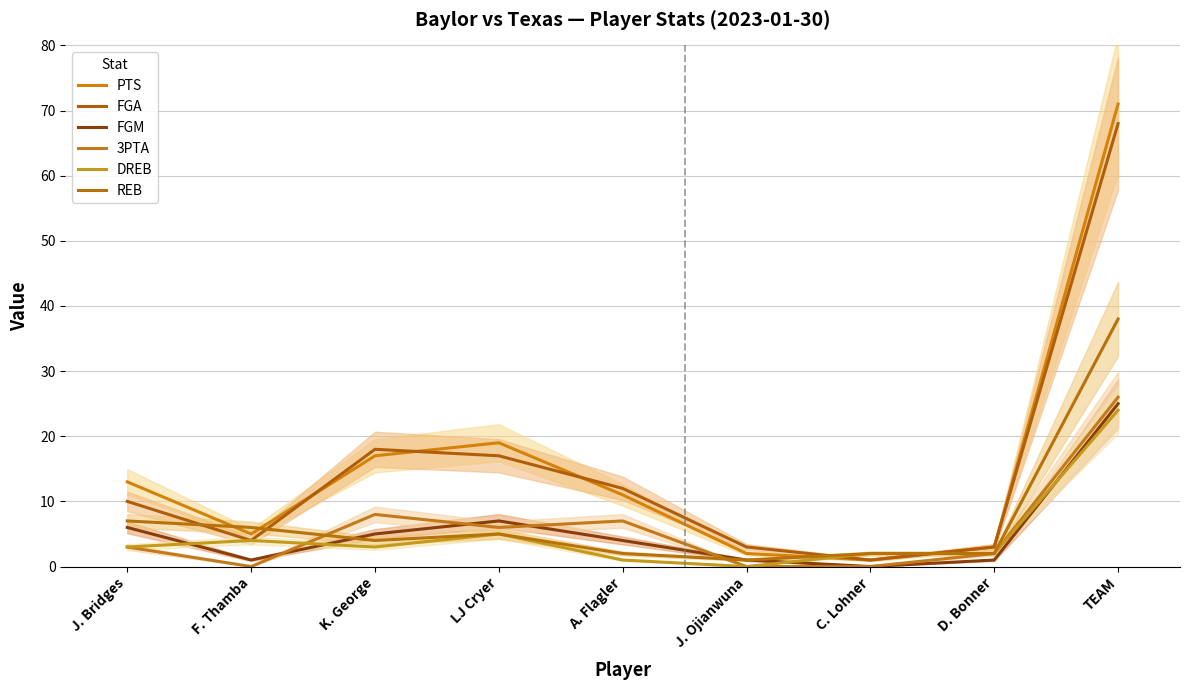

At which category is the sum across all series the highest?

TEAM